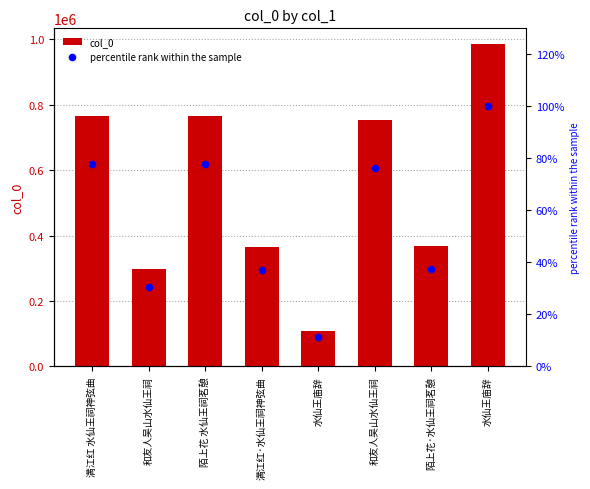

At how many categories does at least one series exceed 399085?

4